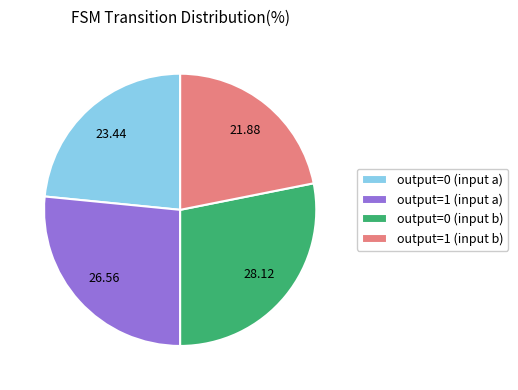

Rank the categories by value from highest to lowest.

output=0 (input b), output=1 (input a), output=0 (input a), output=1 (input b)